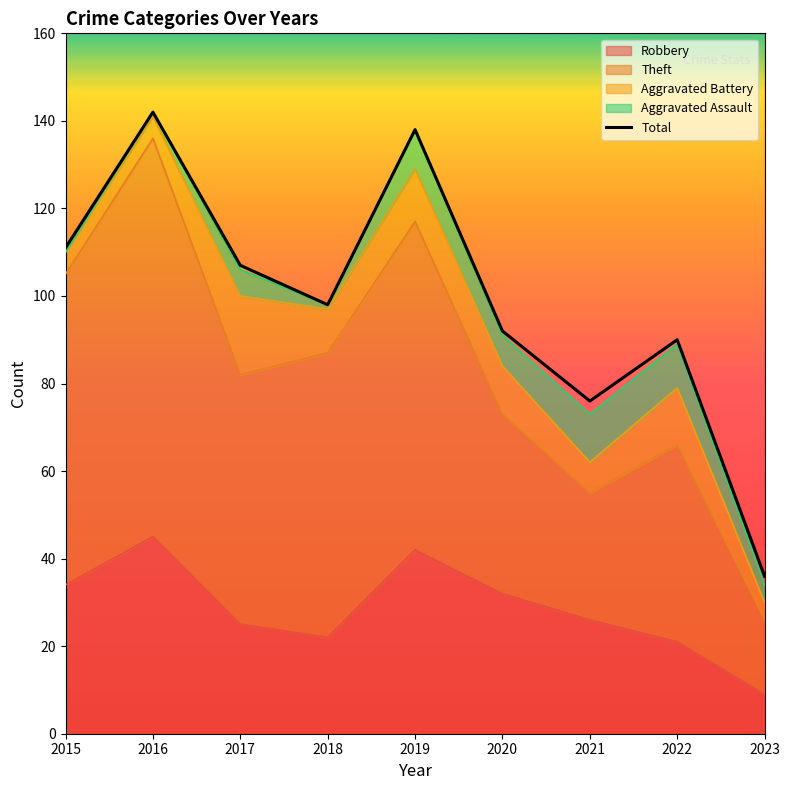

Where is the first local minimum?

2018